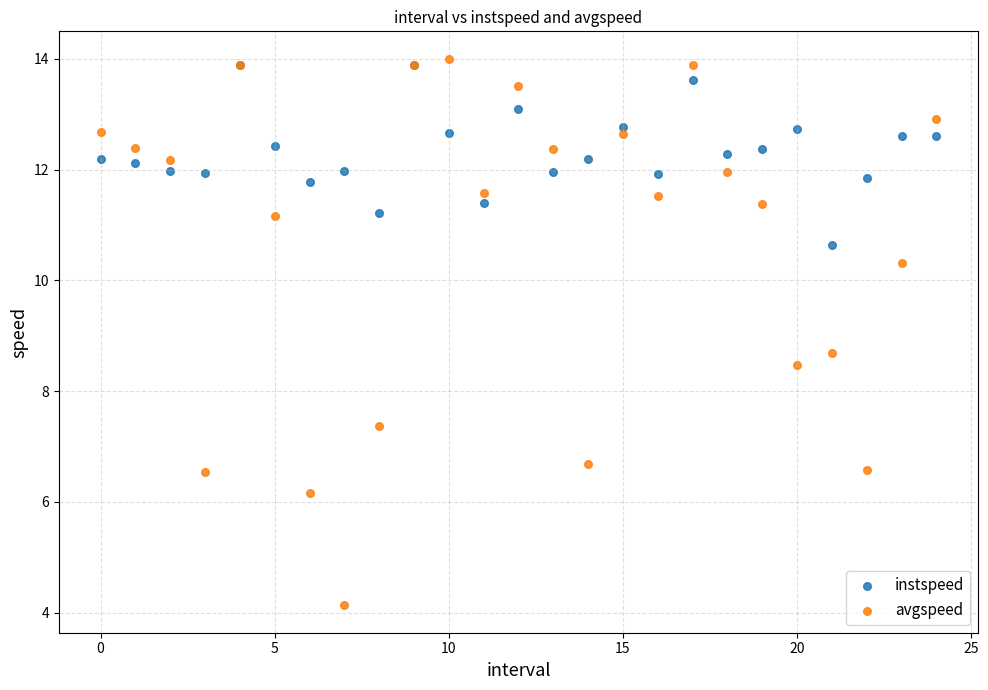

Across all series, what Y value is closest to 9?

8.7